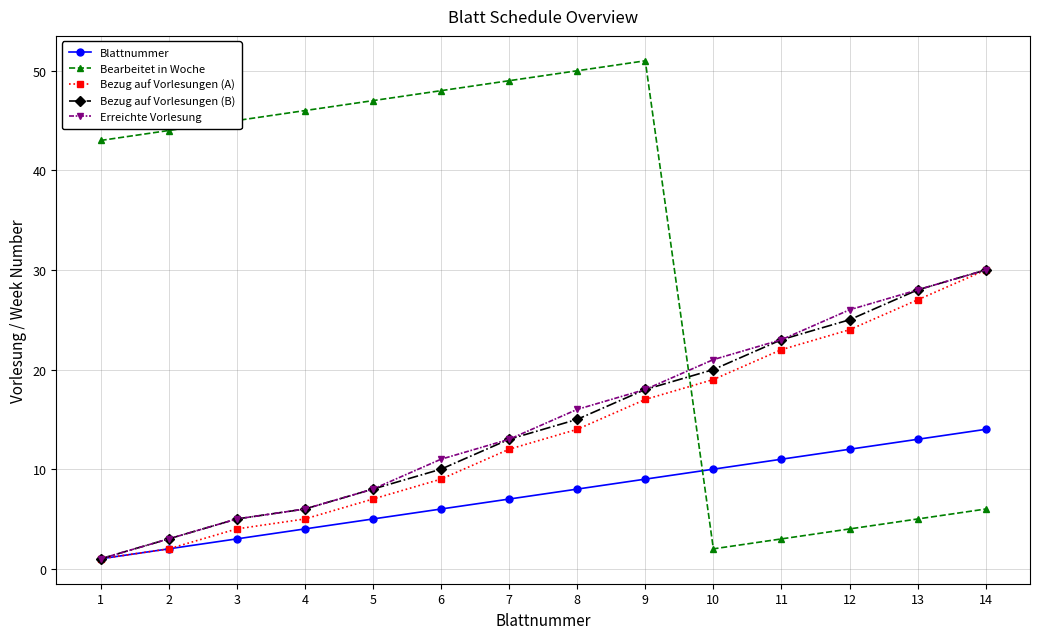

At how many categories does at least one series exceed 10?

14